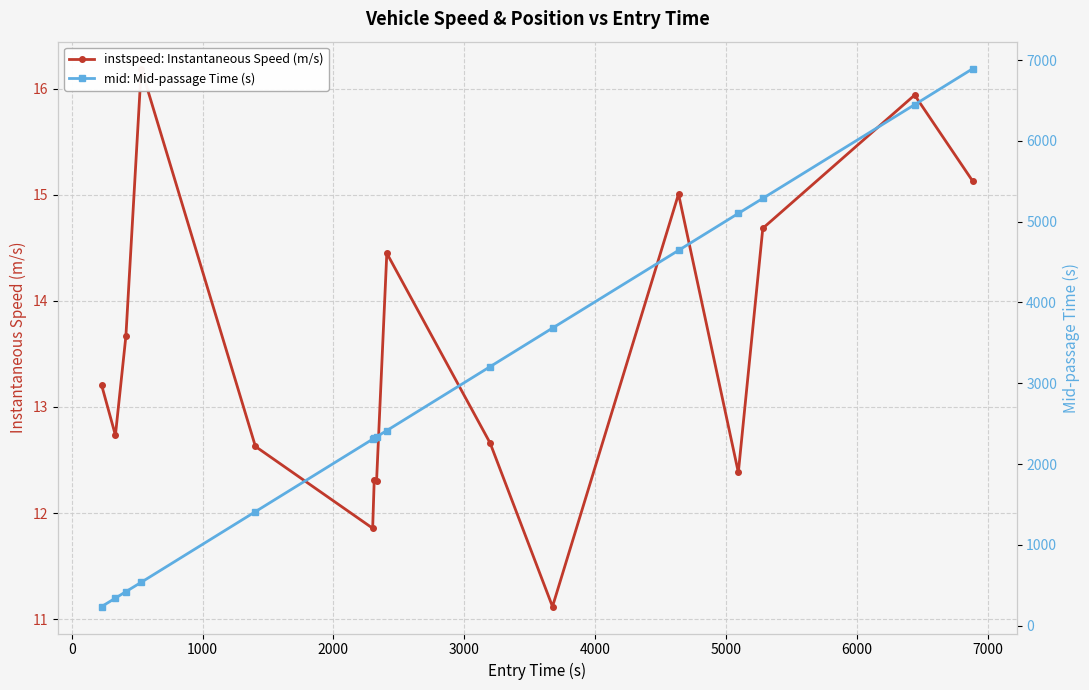

Rank the series by their average value, from highest to lowest.

mid: Mid-passage Time (s), instspeed: Instantaneous Speed (m/s)